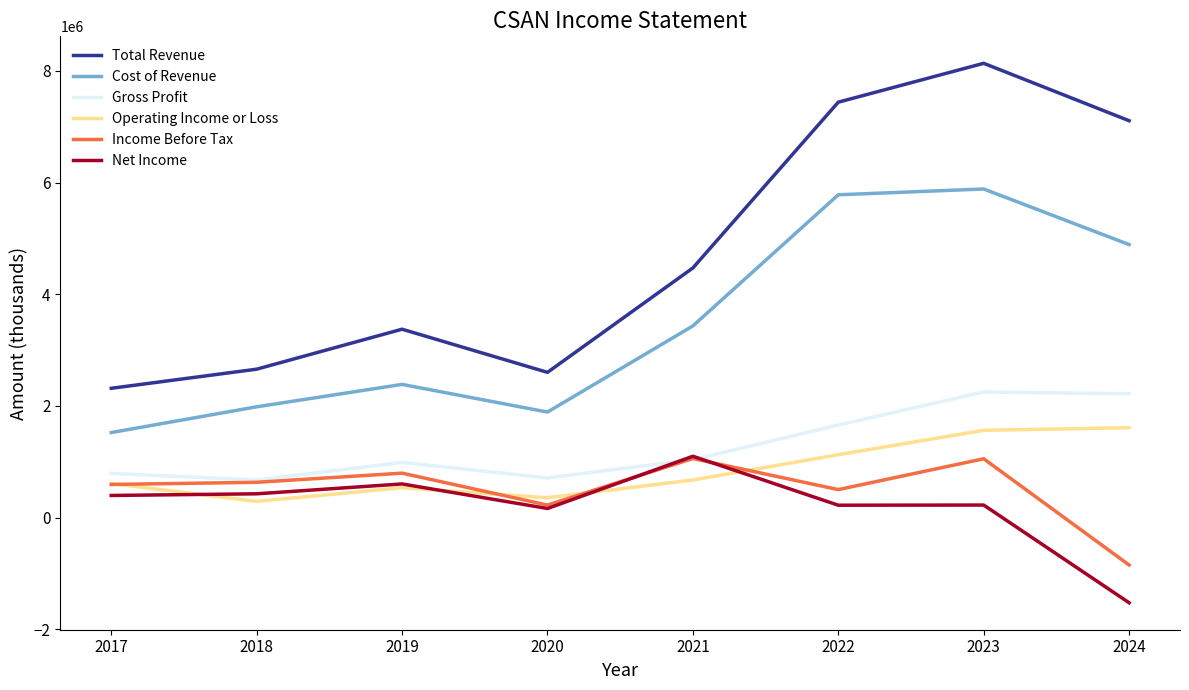

What is the total value across all series at 2022?

16727200